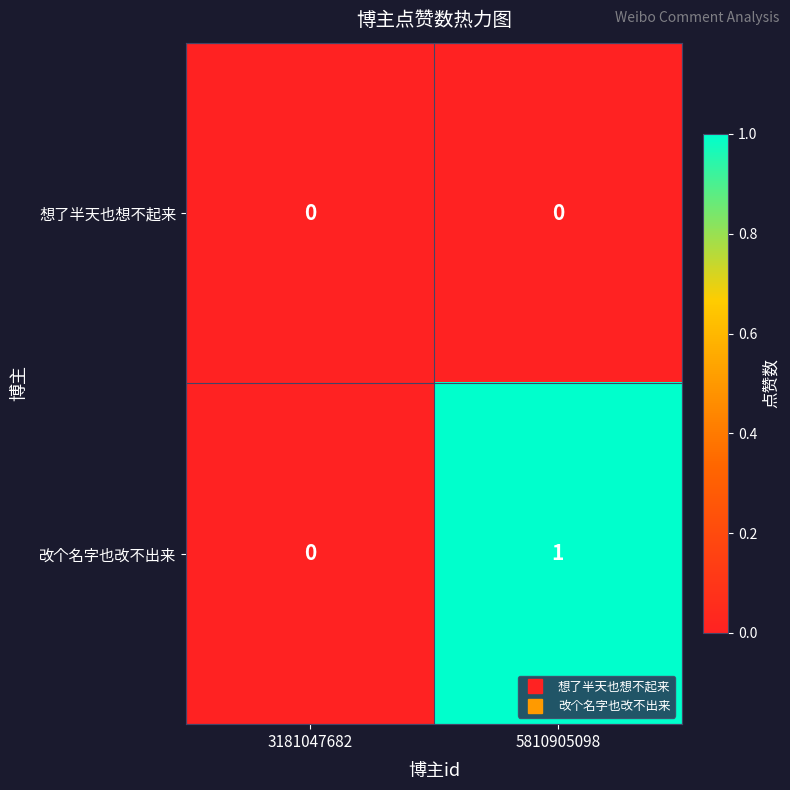

Which series changed the most between 3181047682 and 5810905098?

改个名字也改不出来